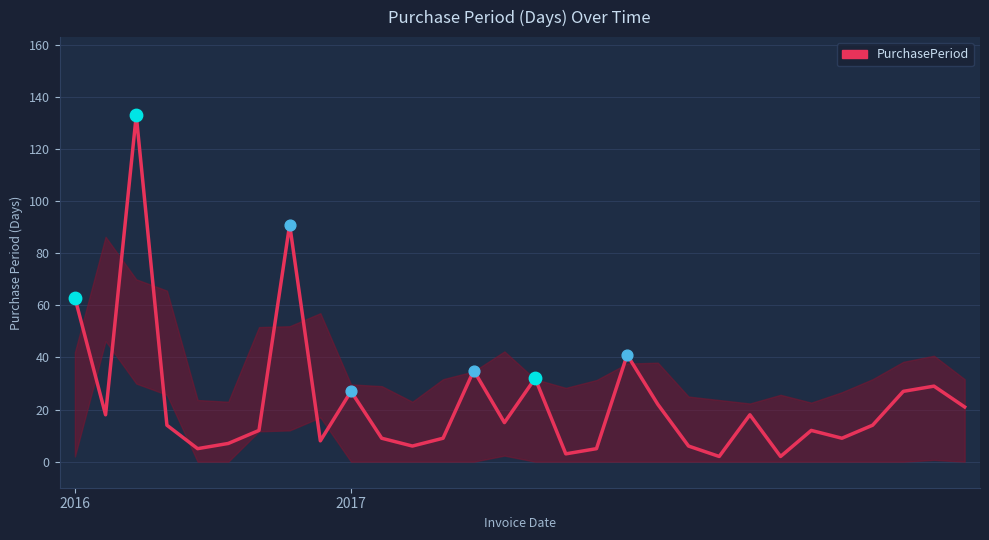

What is the difference between the maximum and minimum values?

131